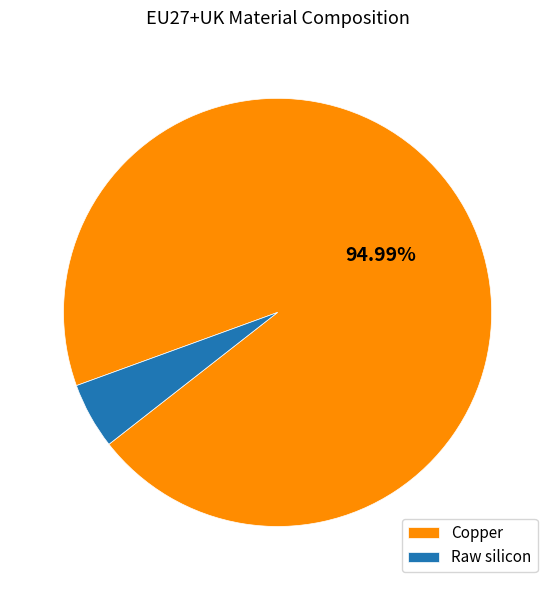

Which category has the biggest portion of the pie?

Copper